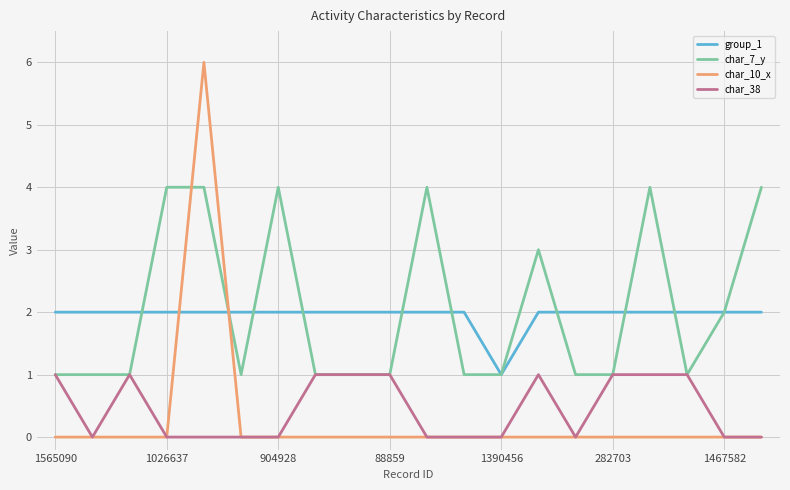

Which series has the largest range (max minus min)?

char_10_x